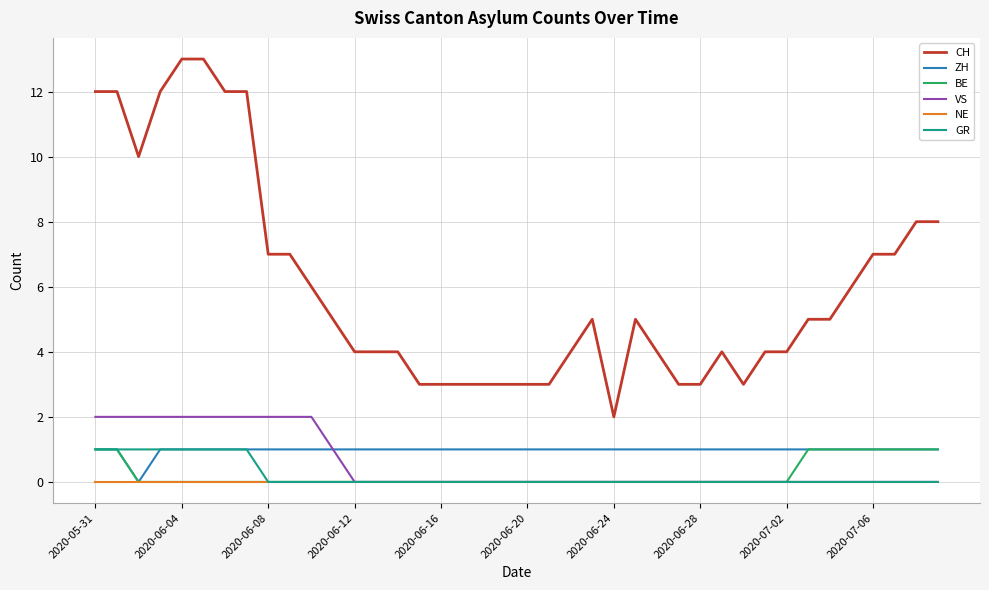

Which series has the largest total across all categories?

CH